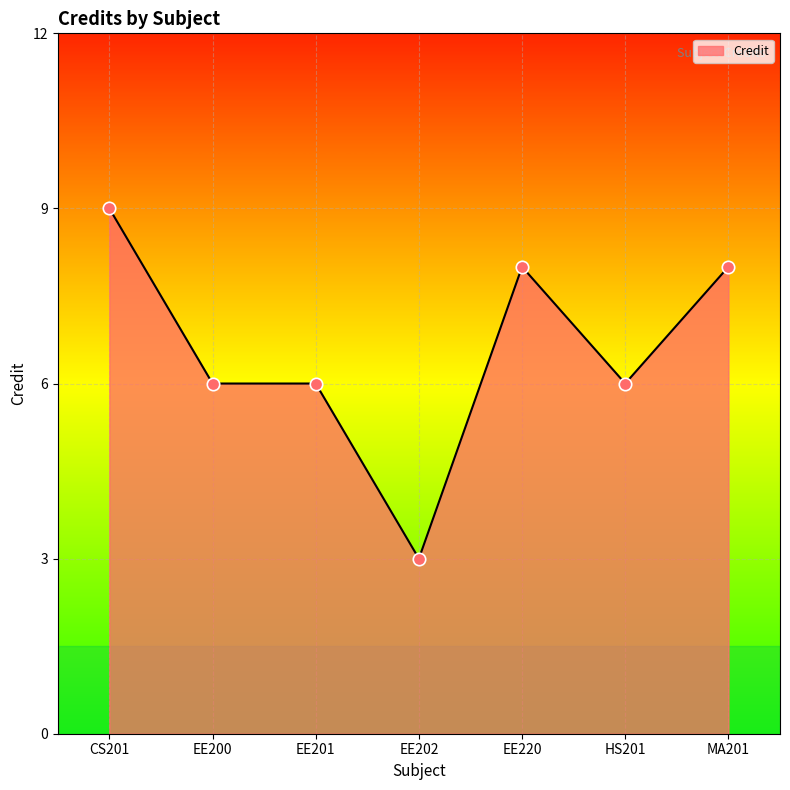

What is the change in value from CS201 to MA201?

-1